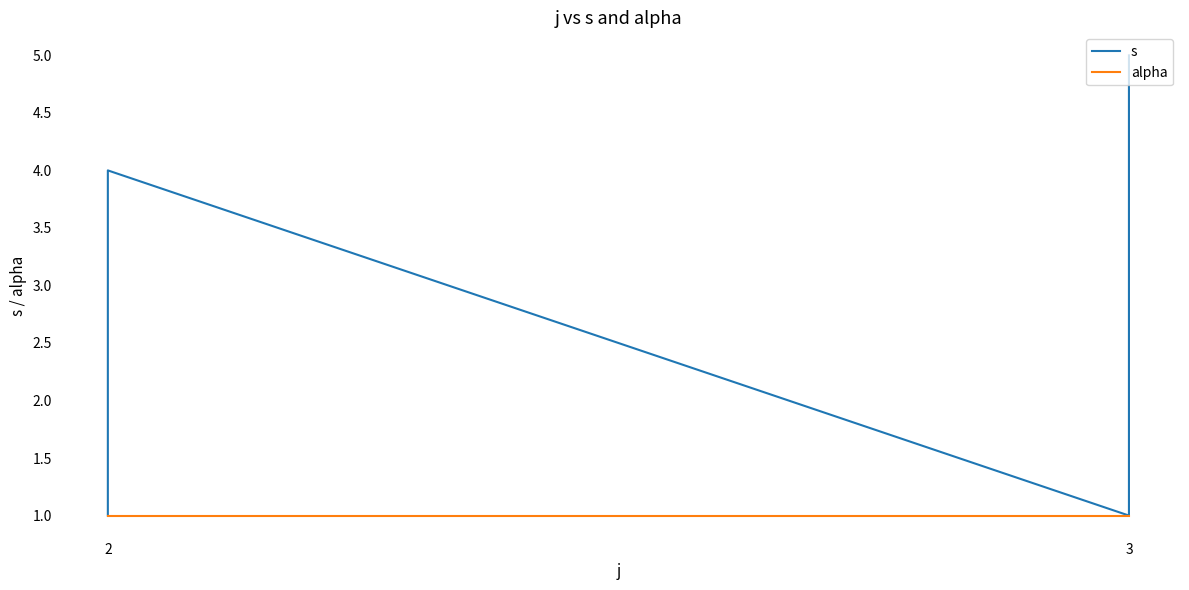

True or false: alpha has more than 0 points higher than both neighbors.

False